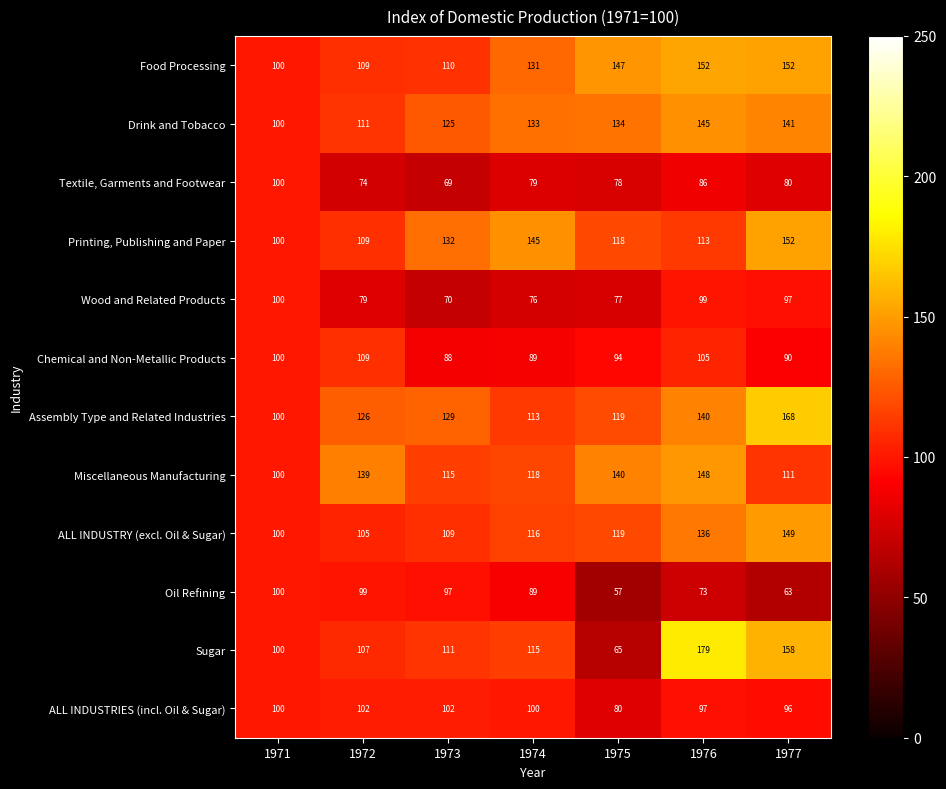

What is the average value of the Miscellaneous Manufacturing series?

124